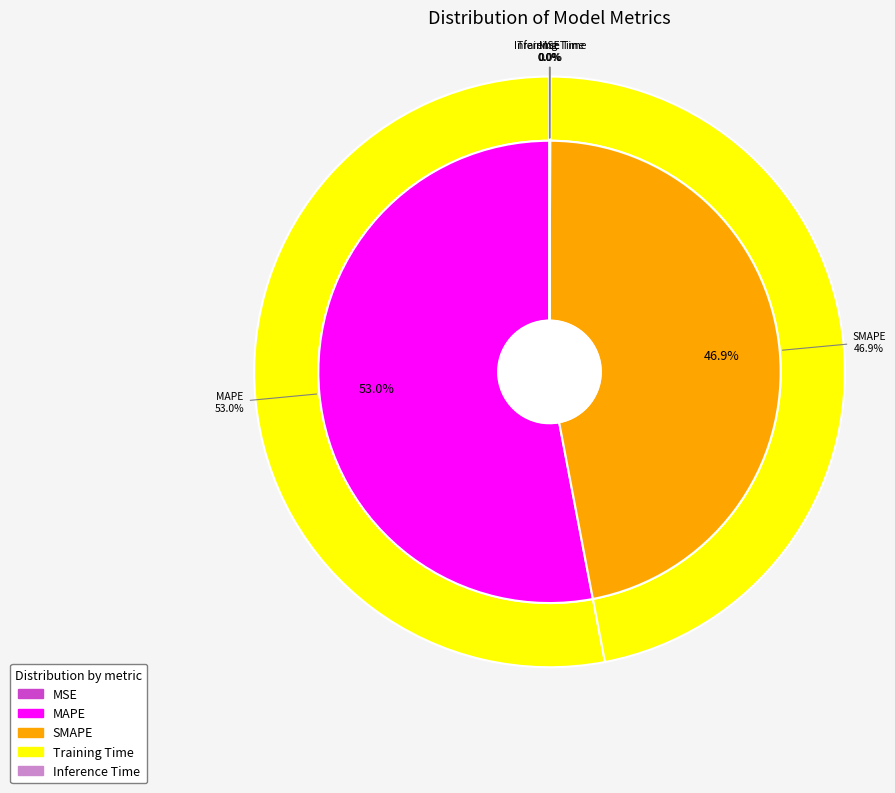

Is the sum of Training Time and MSE greater than half?

No